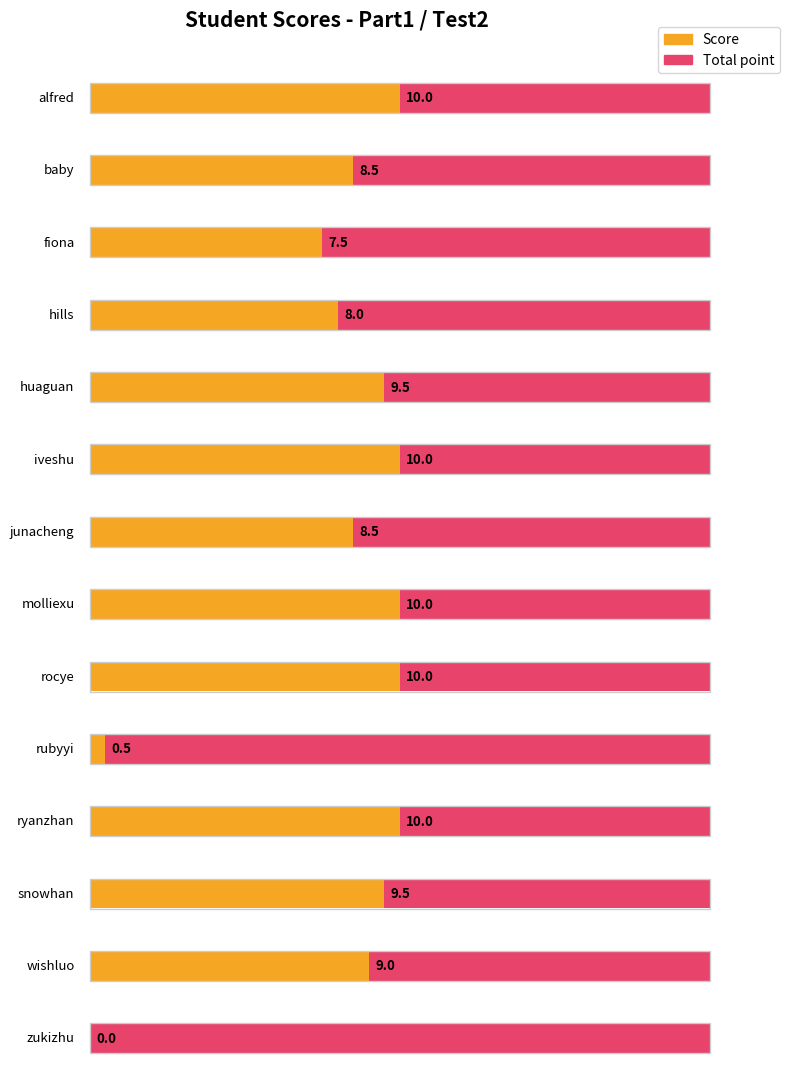

At ryanzhan, list the series in order from smallest to largest.

Score, Total point